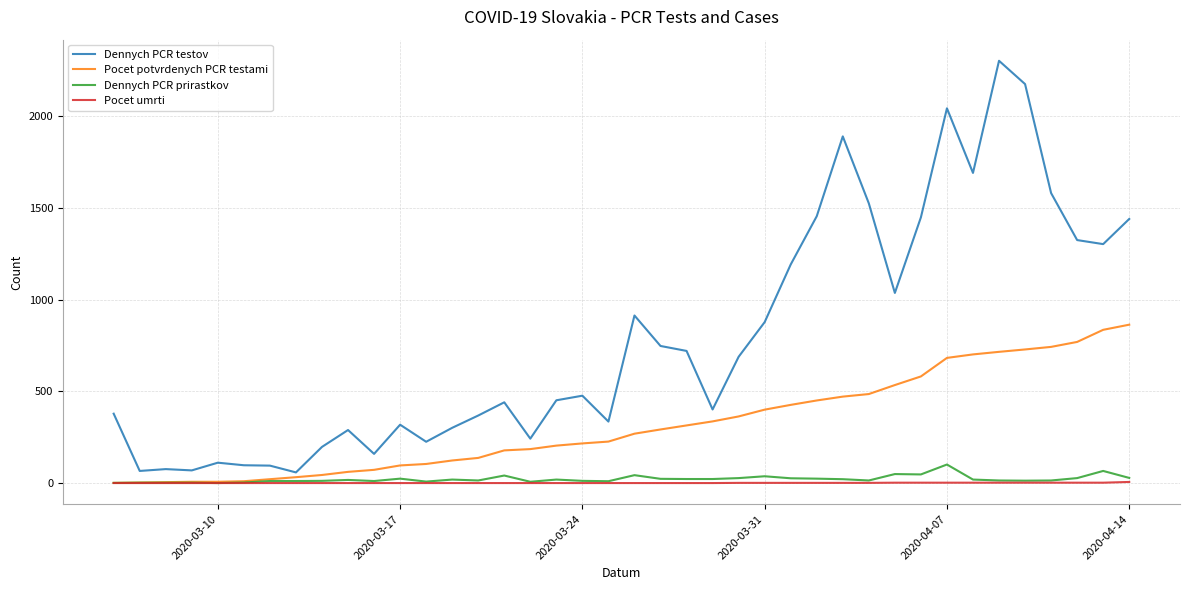

Which series has the largest total across all categories?

Dennych PCR testov